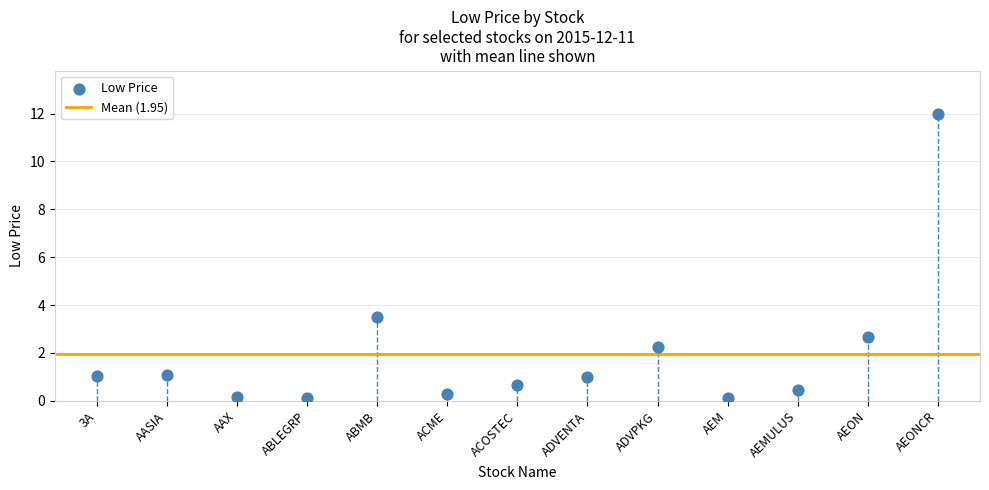

What Y value in the scatter plot is closest to 6?

3.5